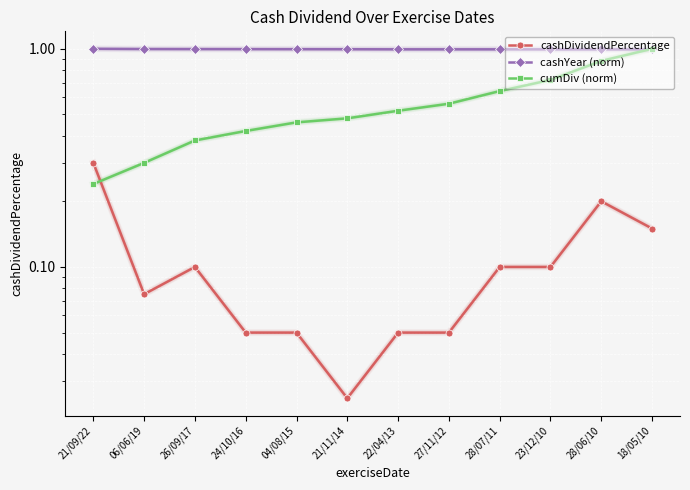

Where is cumDiv (norm) nearest to the value 0?

21/09/22